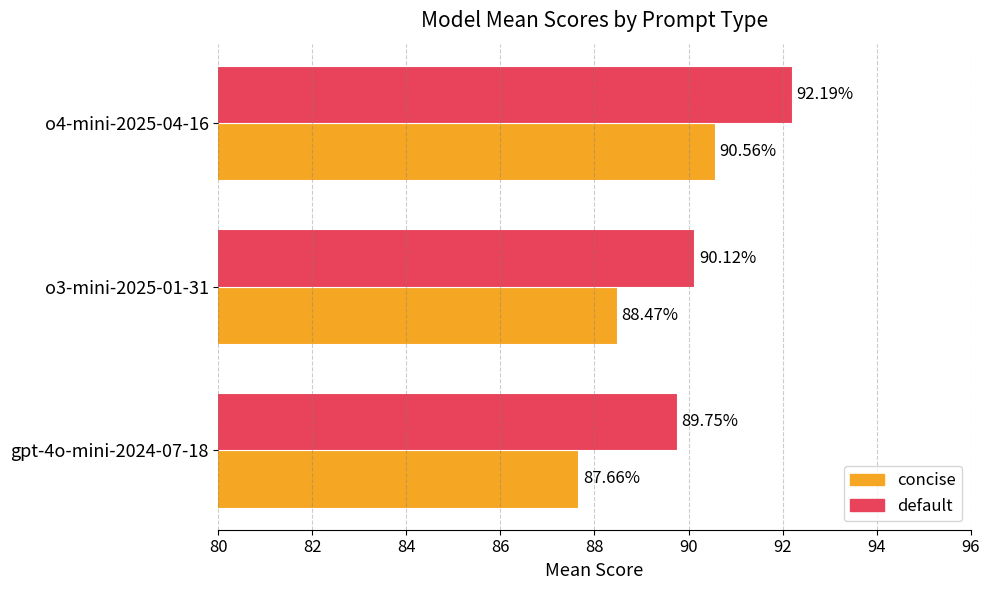

Which series has the largest range (max minus min)?

concise